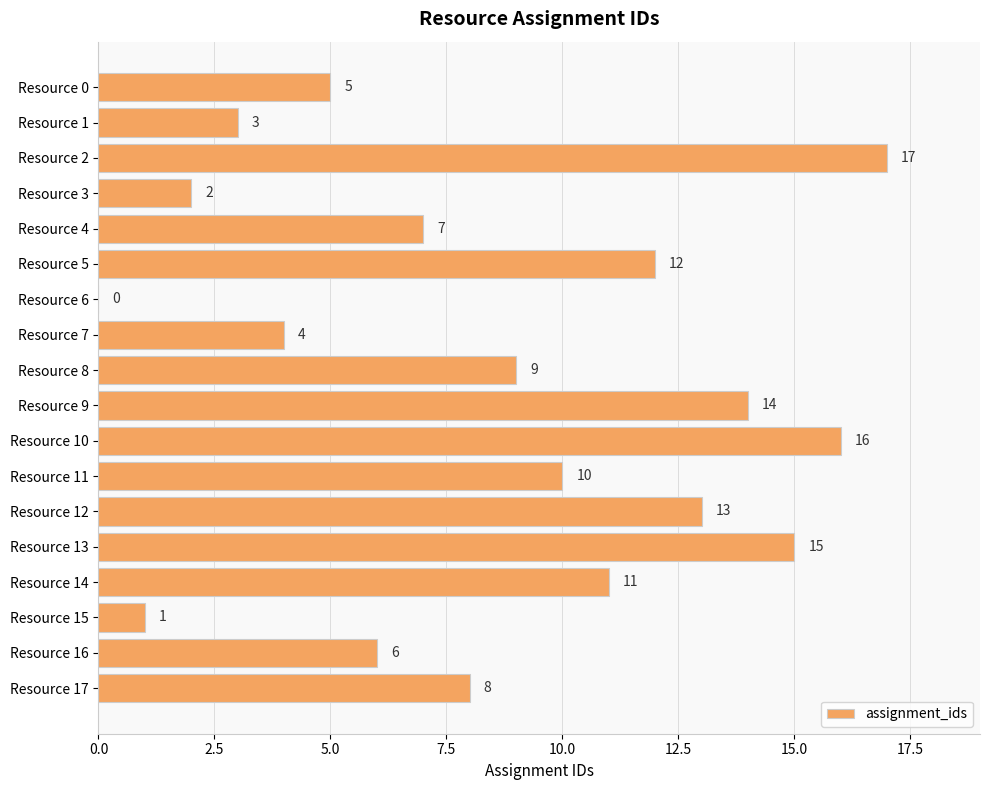

The value at Resource 17 is 8. True or false?

True